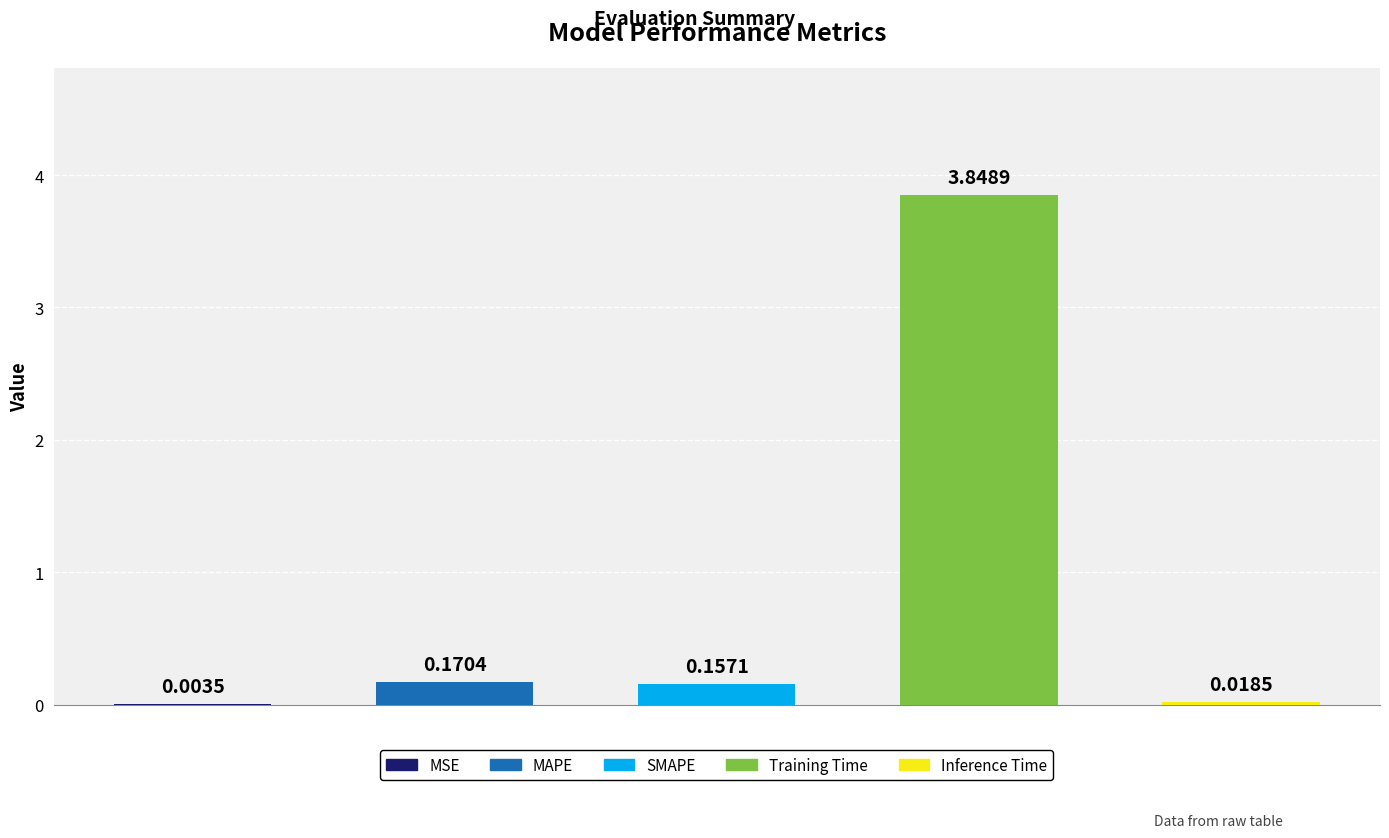

Reading left to right, what are all the values shown in this chart?

0.0	0.2	0.2	3.8	0.0